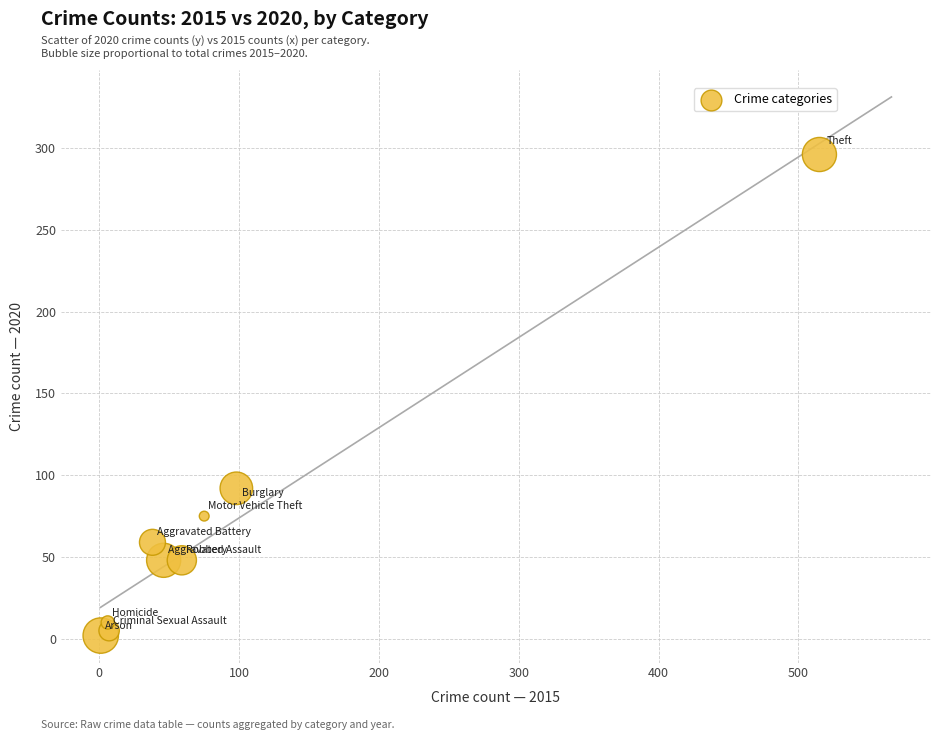

What Y value in the scatter plot is closest to 149?

92